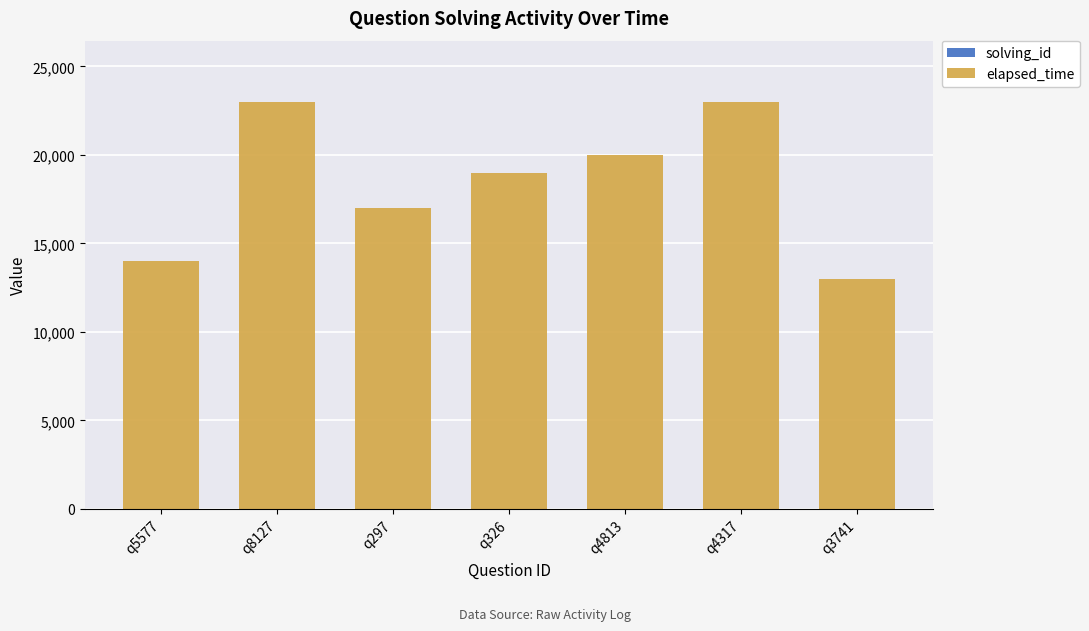

What is the sum of all solving_id values?

28